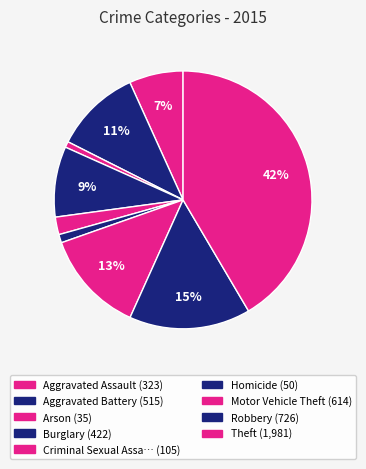

Which slice is the smallest?

Arson